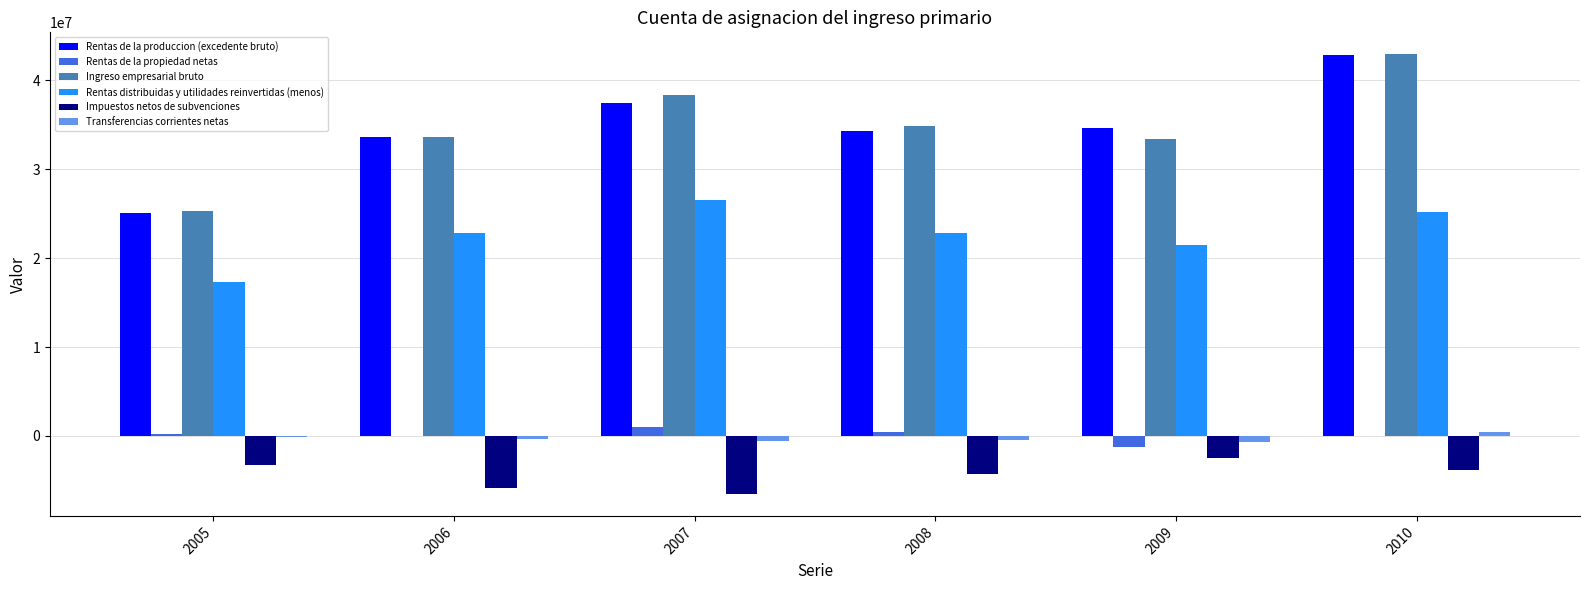

What is the sum of all Ingreso empresarial bruto values?

208528345